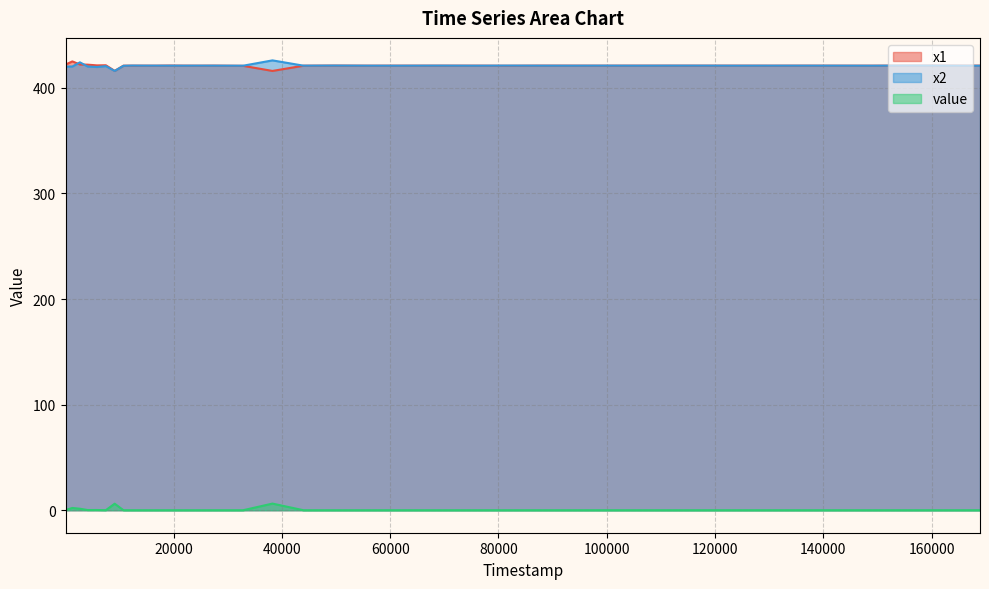

True or false: value and x2 intersect in this chart.

False